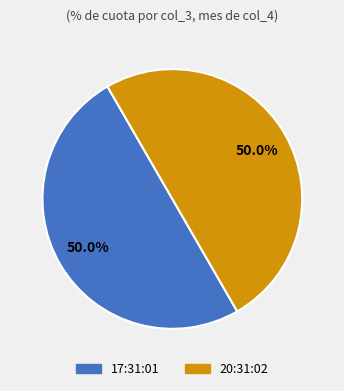

Count the number of slices in the pie.

2